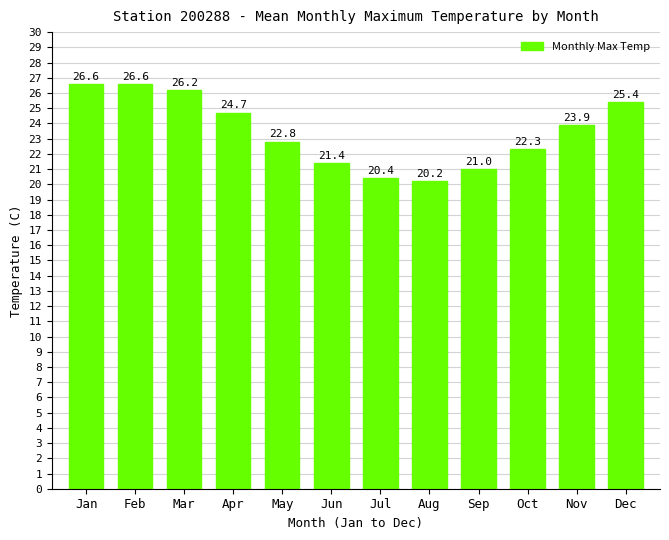

Reading left to right, transcribe all the data shown in this chart.

26.6	26.6	26.2	24.7	22.8	21.4	20.4	20.2	21.0	22.3	23.9	25.4